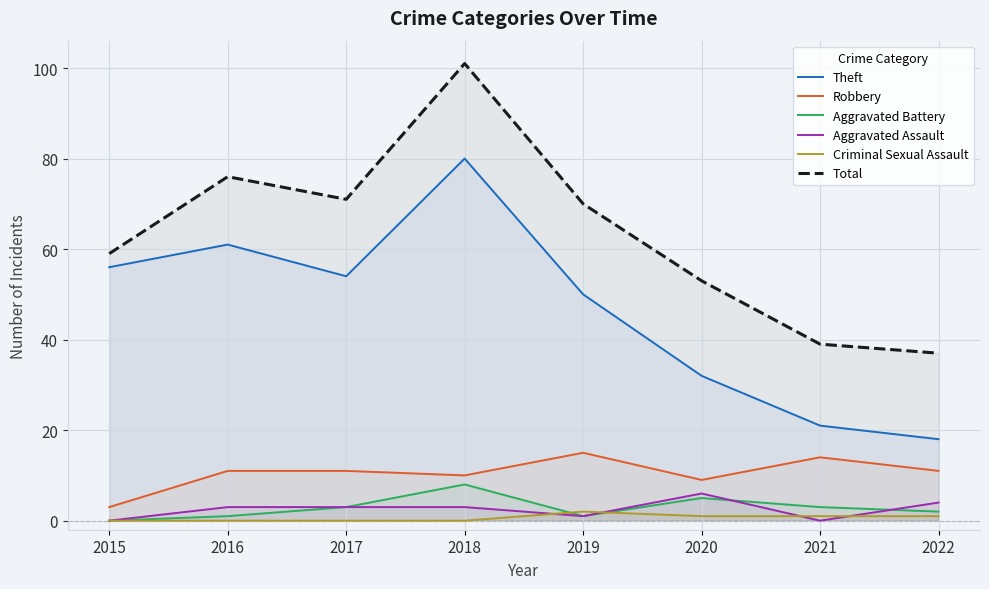

What is the sum of the Theft values at 2017 and 2015?

110